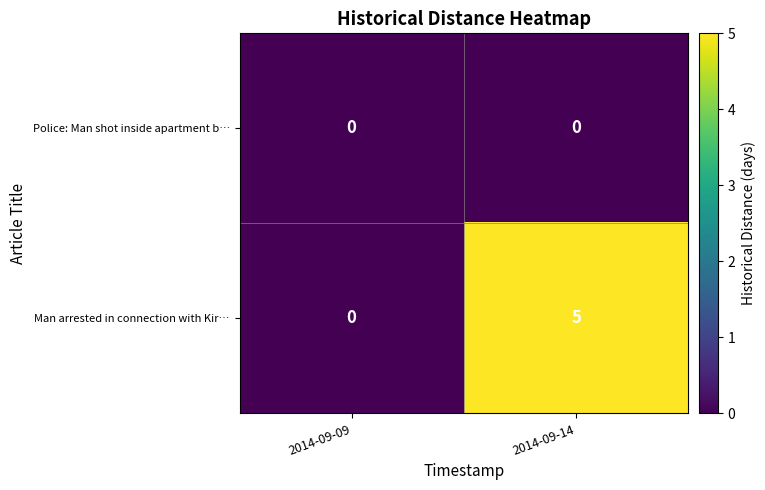

Reading left to right, transcribe all the data shown in this chart.

Police: Man shot inside apartment b…: 0	0
Man arrested in connection with Kir…: 0	5